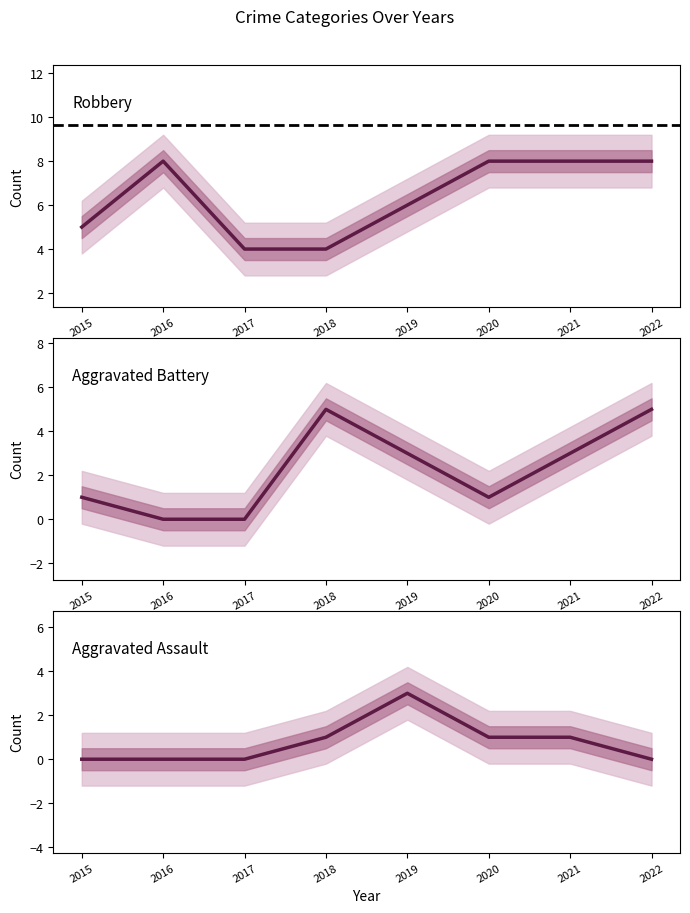

Which series has the largest range (max minus min)?

Aggravated Battery